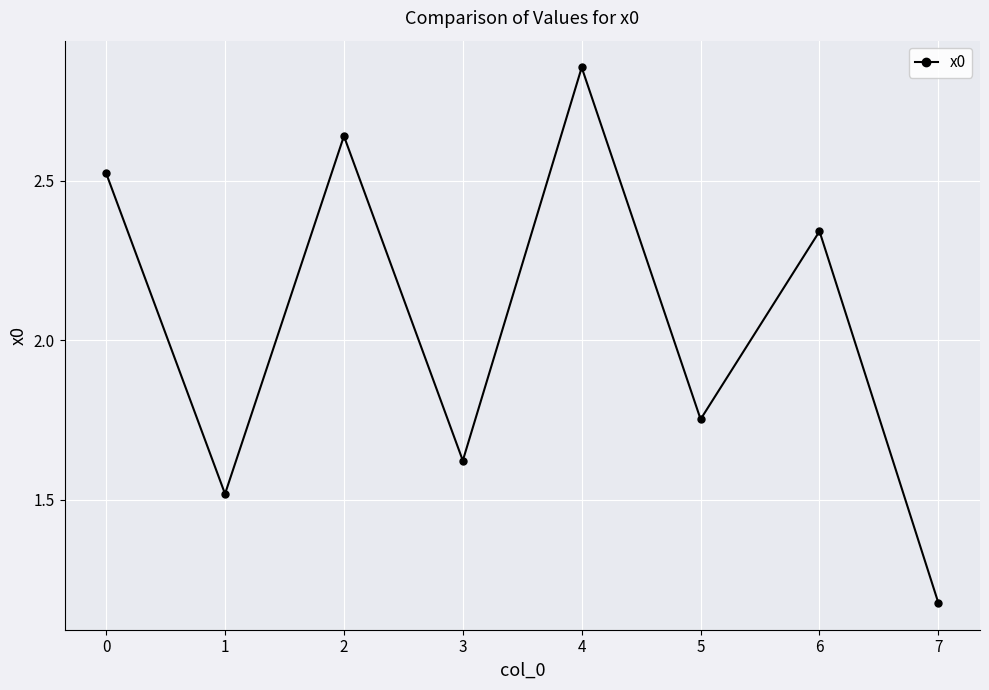

Rank the categories by value from highest to lowest.

4, 2, 0, 6, 5, 3, 1, 7